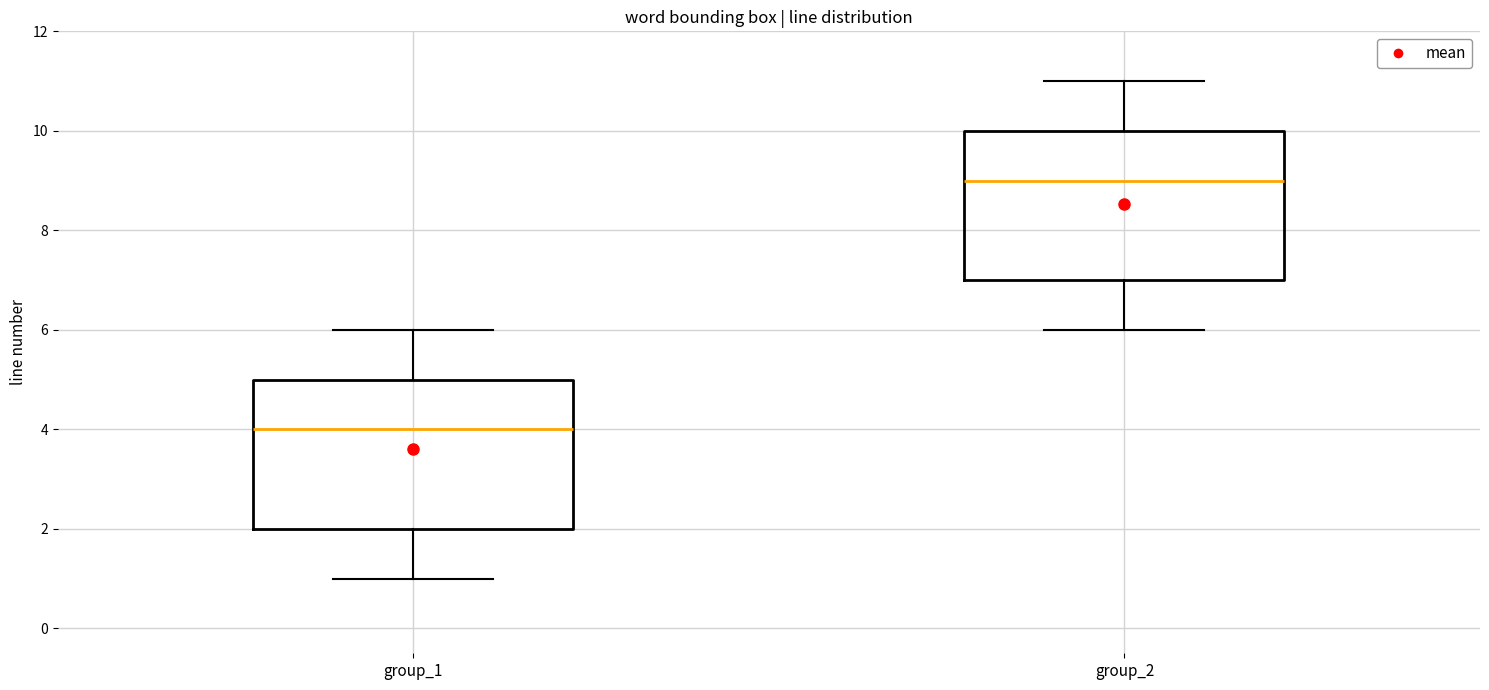

Reading left to right, transcribe this box plot: for each box, give where its median line is, the range the box spans, and where its two whiskers end, as read against the y-axis. The values are not printed on the chart, so give them approximately, as read against the axis.

group_1: median 4, box 2 to 5, whiskers 1 to 6
group_2: median 9, box 7 to 10, whiskers 6 to 11